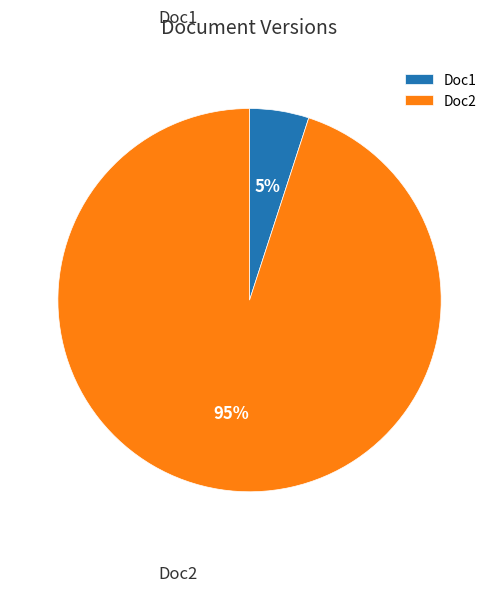

Does Doc1 represent more than half of the total?

No